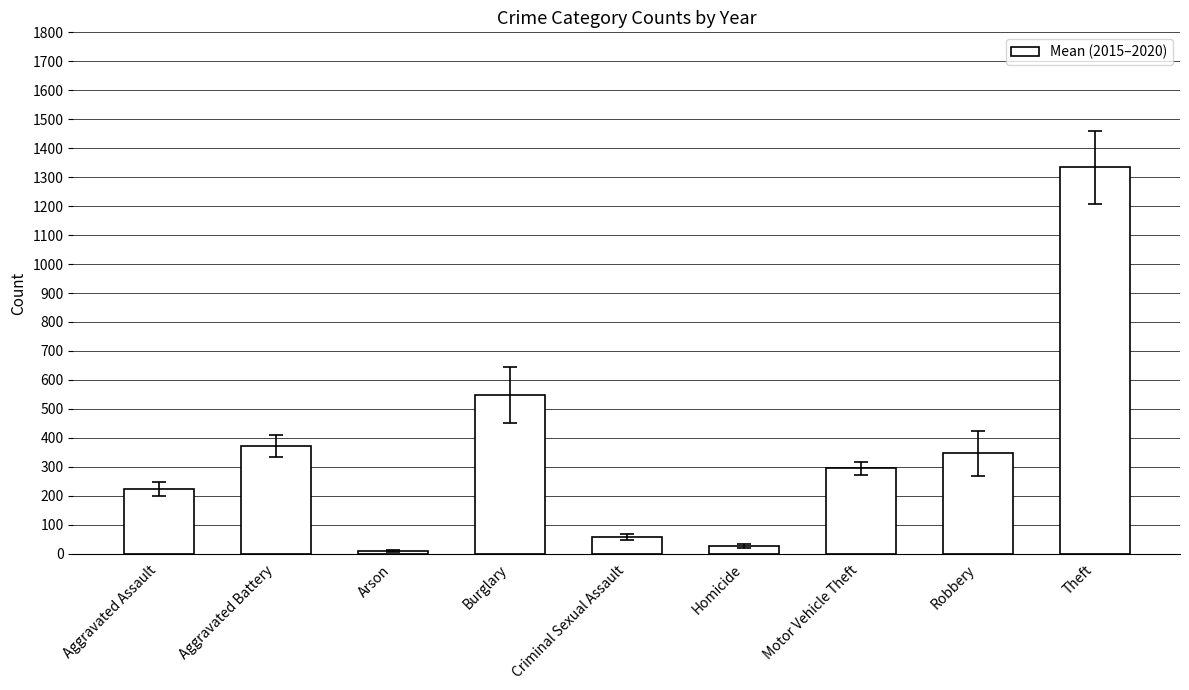

What position from the left is Aggravated Battery?

2